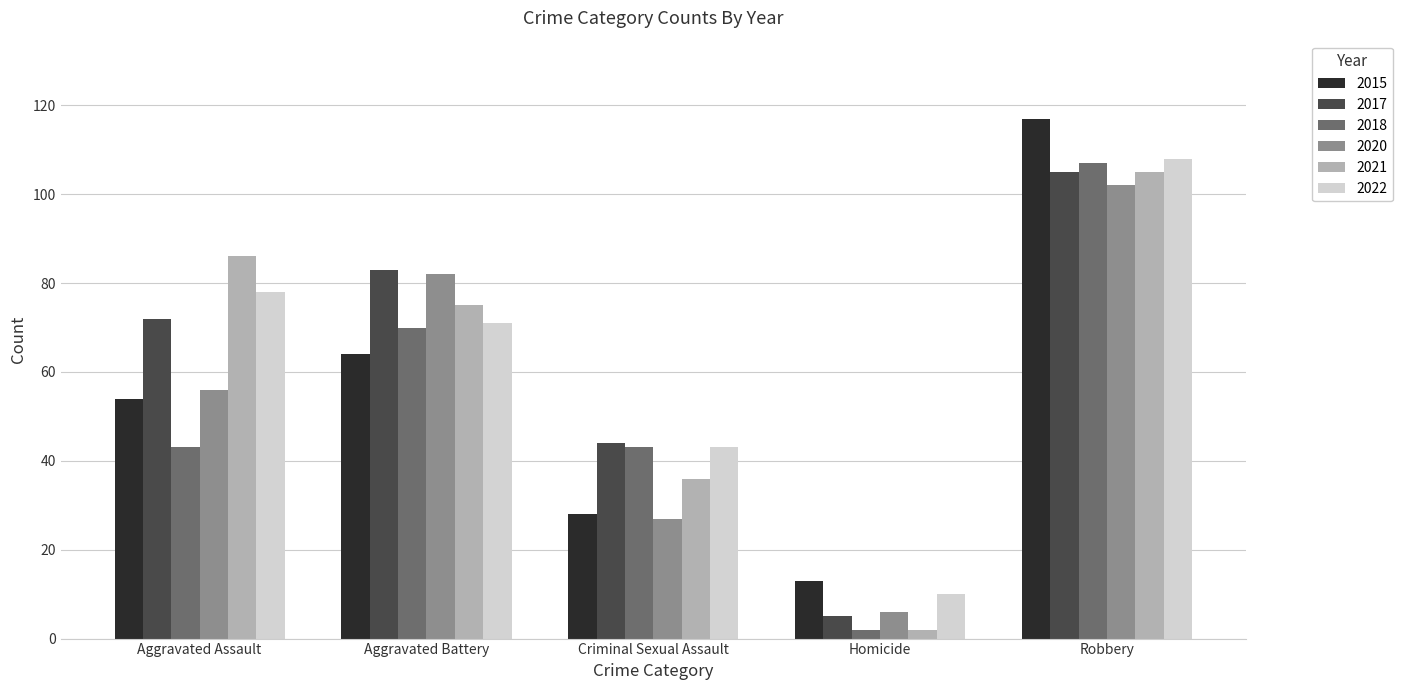

What is the sum of all 2020 values?

273